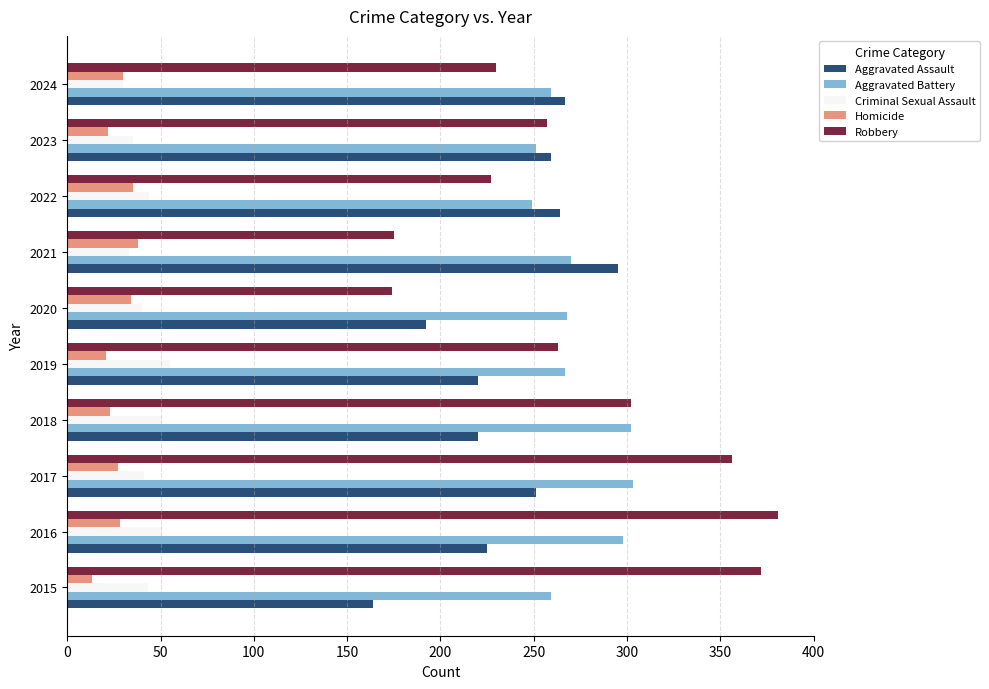

At how many categories does at least one series exceed 56?

10